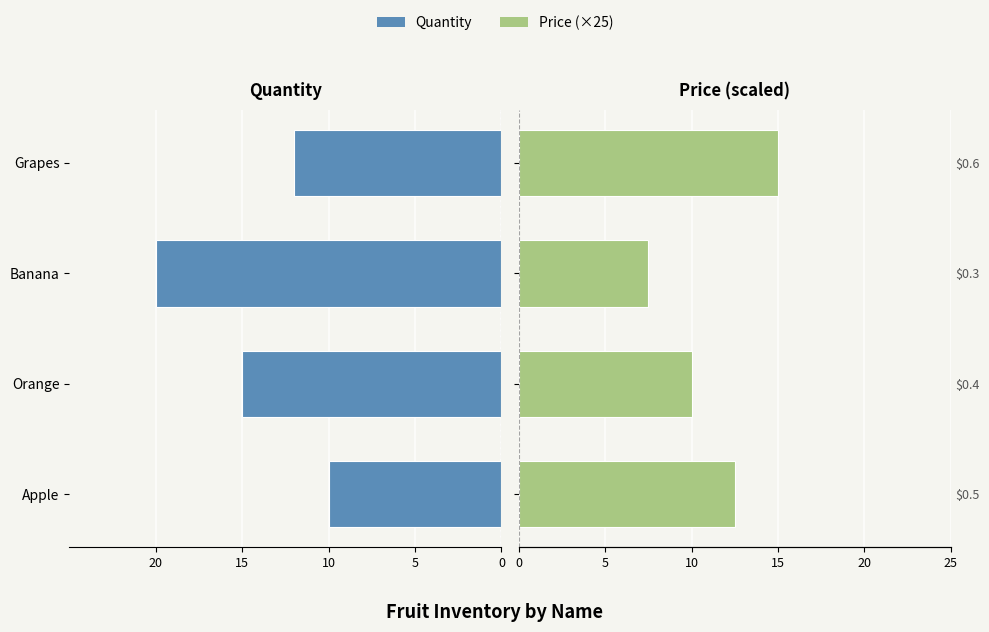

How many groups of bars are there?

4